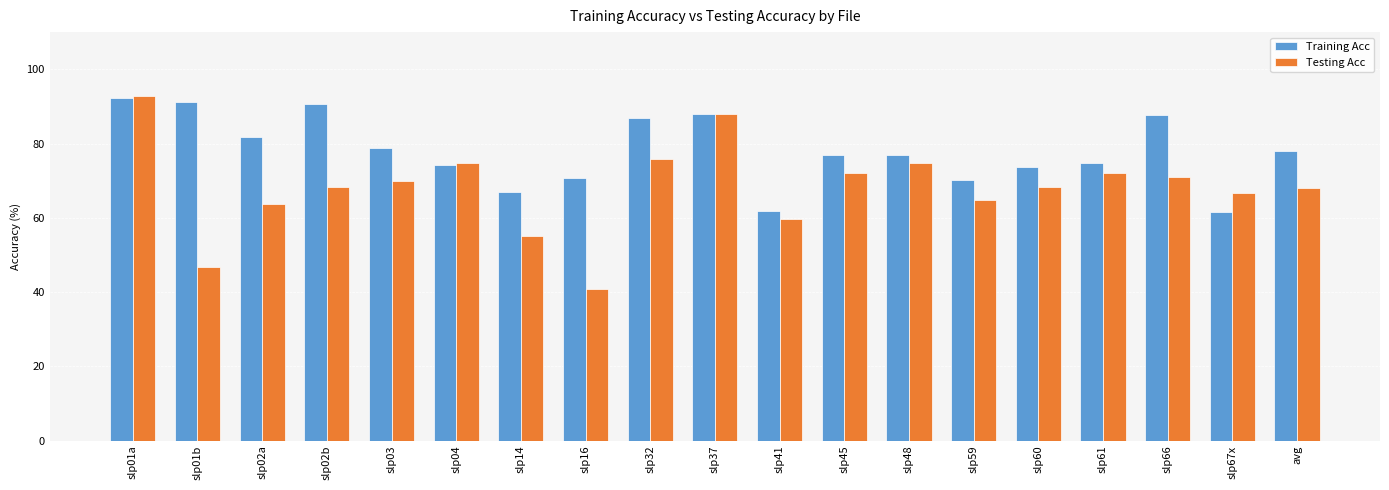

What is the difference between the Training Acc values at avg and slp32?

8.8